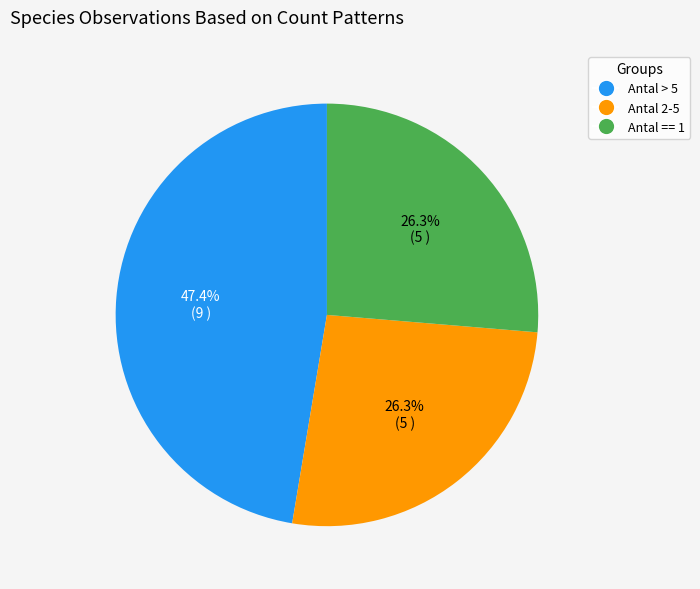

What is the largest slice in the pie chart?

Antal > 5